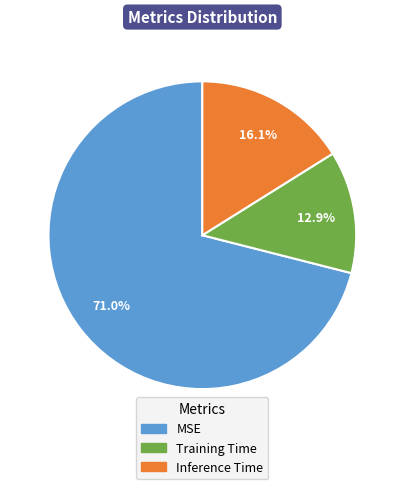

Count the number of slices in the pie.

3